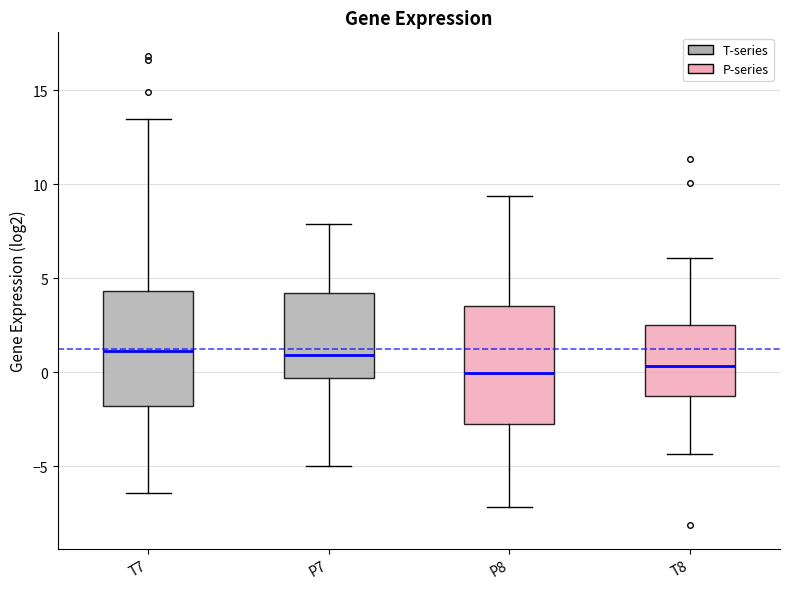

Where is the lower edge of the box for T7 on the y-axis? The values are not printed on the chart, so give them approximately, as read against the axis.

-2.0